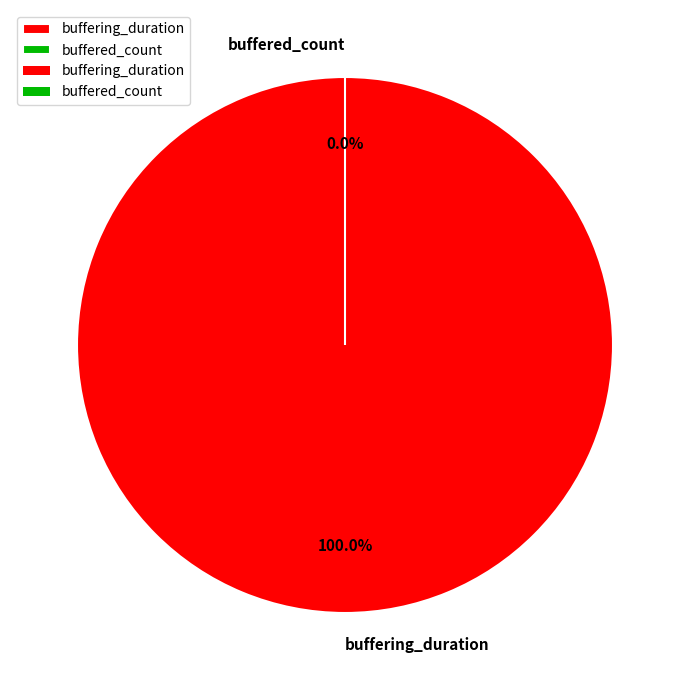

What is the change in value from buffering_duration to buffered_count?

-33828423434